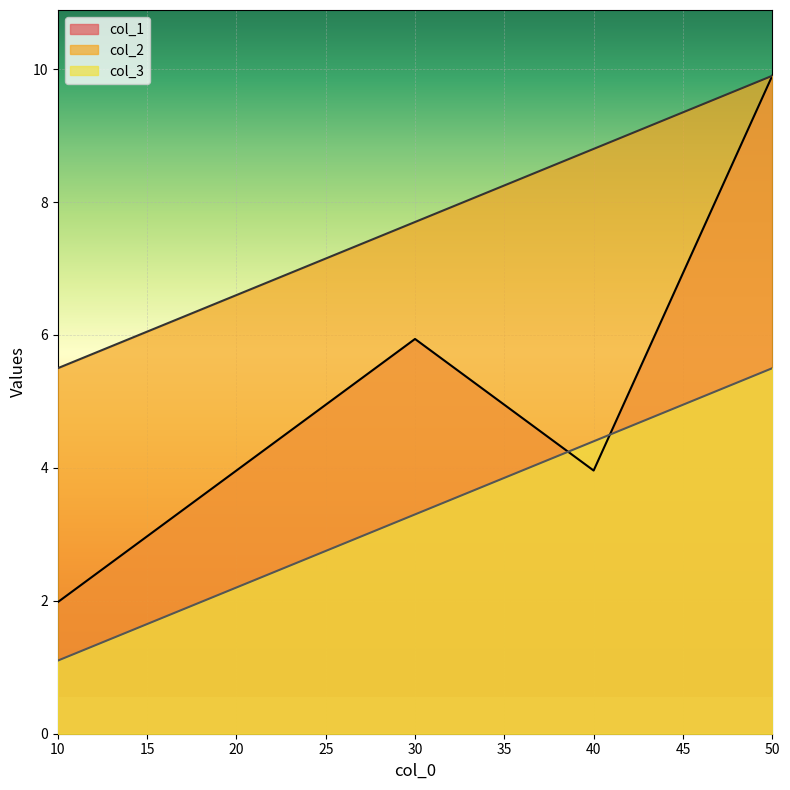

What are all the series names shown in the legend?

col_1, col_2, col_3